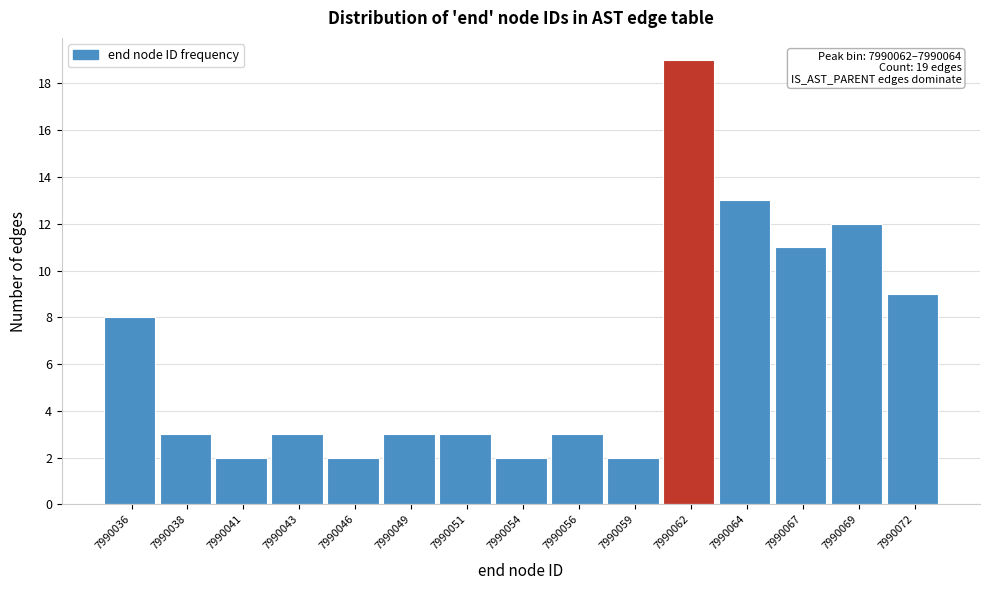

Reading left to right, list all the values displayed in this chart.

8	3	2	3	2	3	3	2	3	2	19	13	11	12	9